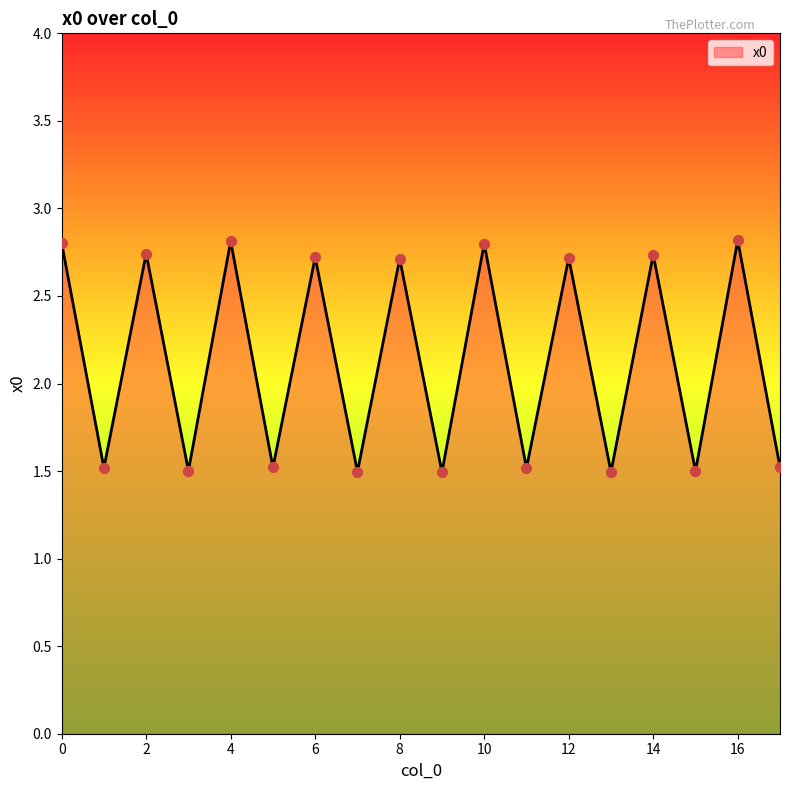

What is the difference between the maximum and minimum values?

1.3